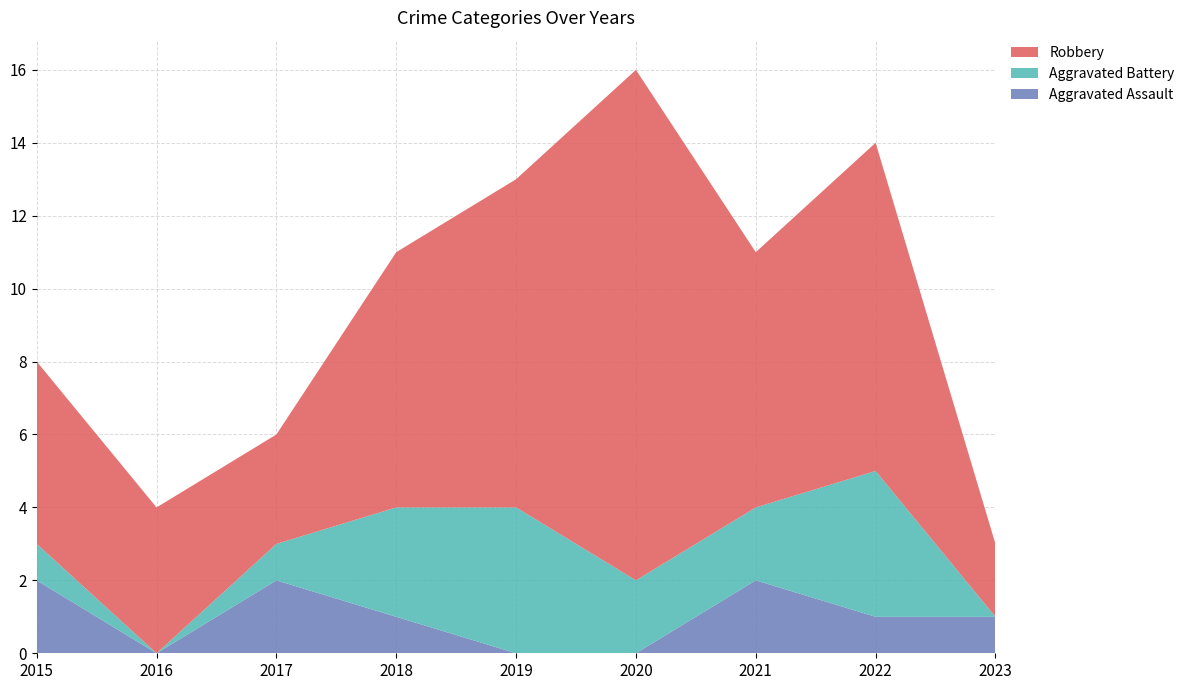

Reading left to right, what are all the values shown in this chart?

Aggravated Assault: 2015=2	2016=0	2017=2	2018=1	2019=0	2020=0	2021=2	2022=1	2023=1
Aggravated Battery: 2015=1	2016=0	2017=1	2018=3	2019=4	2020=2	2021=2	2022=4	2023=0
Robbery: 2015=5	2016=4	2017=3	2018=7	2019=9	2020=14	2021=7	2022=9	2023=2